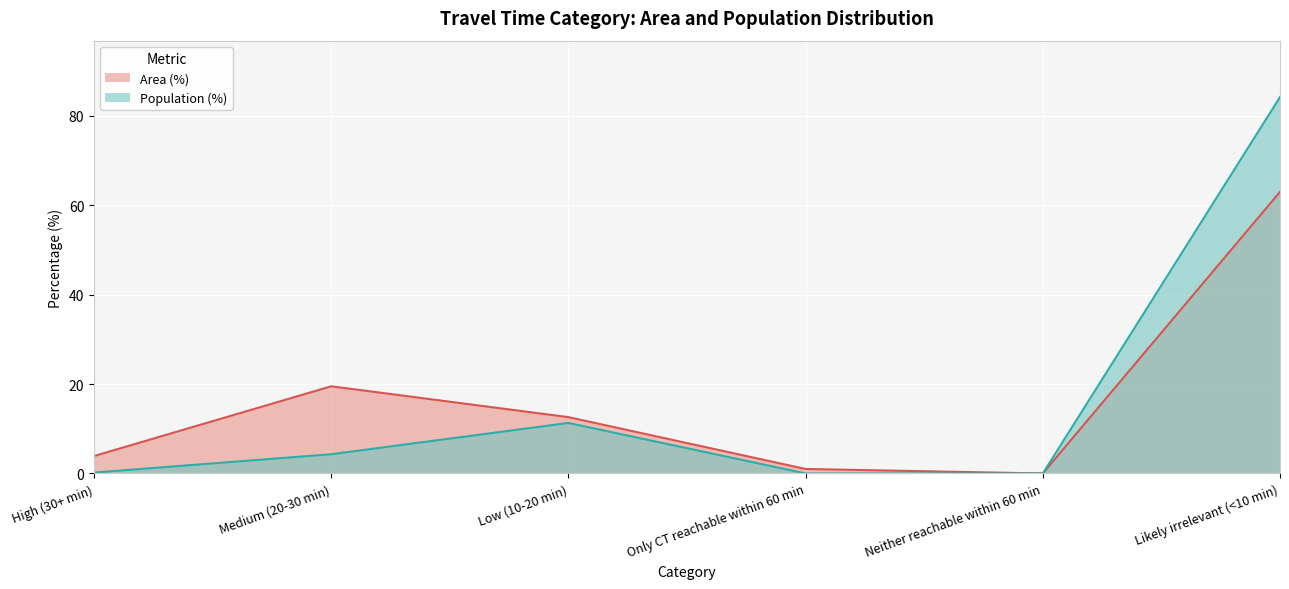

True or false: Area (%) has a value of 8.4 at Low (10-20 min).

False